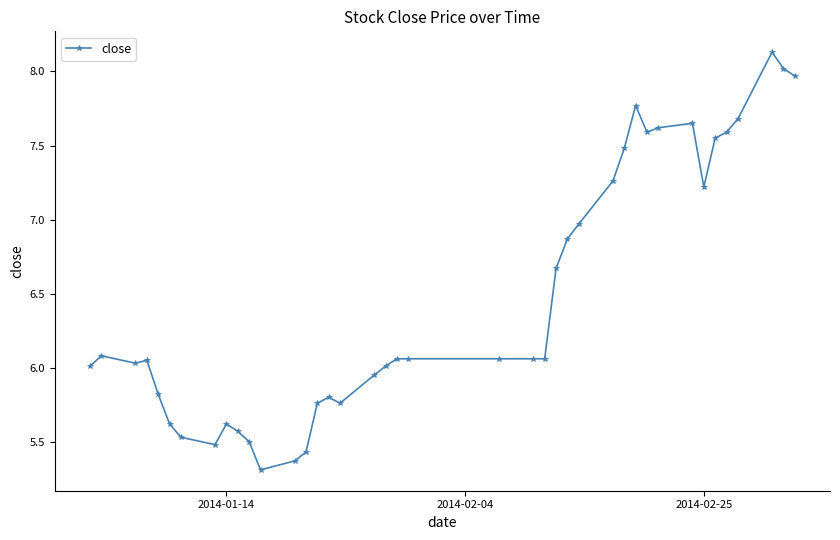

Is this an area chart (filled region under the line)?

No